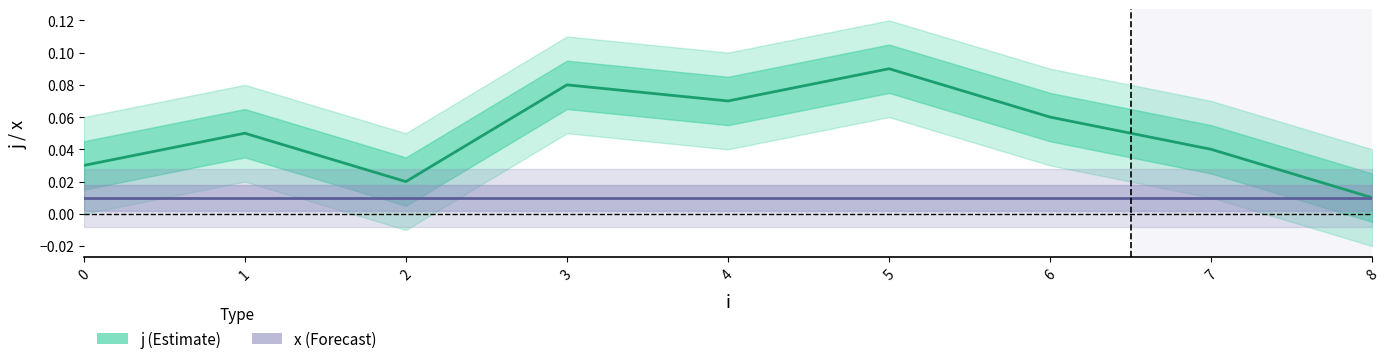

Between 6 and 8, which series saw the biggest shift?

j (Estimate)